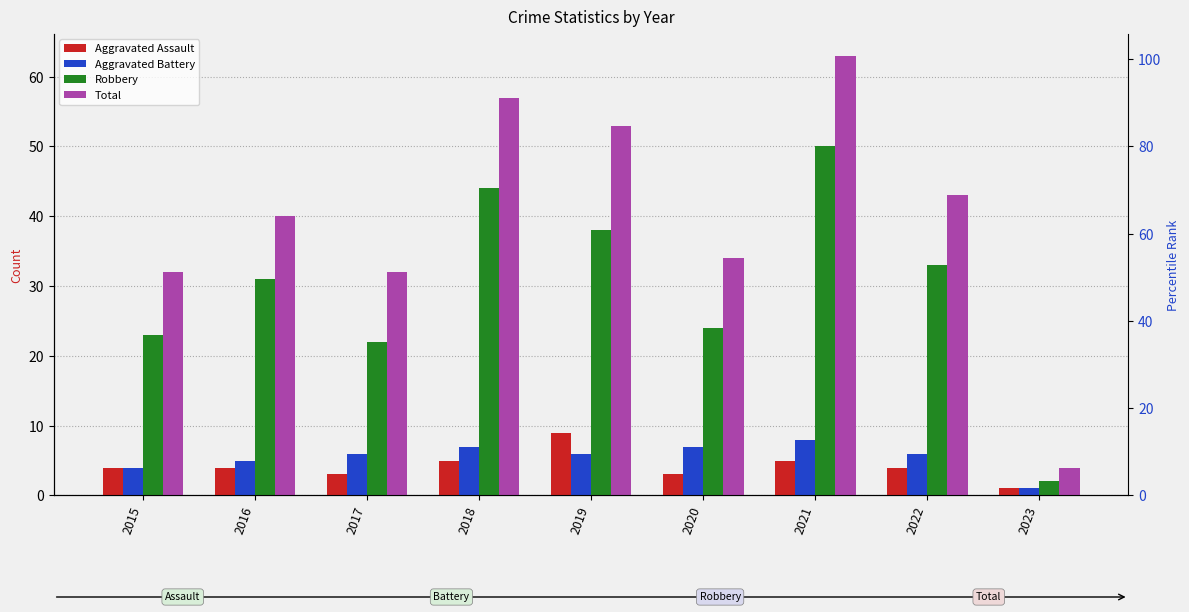

Reading left to right, transcribe all the data shown in this chart.

Aggravated Assault: 2015=4	2016=4	2017=3	2018=5	2019=9	2020=3	2021=5	2022=4	2023=1
Aggravated Battery: 2015=4	2016=5	2017=6	2018=7	2019=6	2020=7	2021=8	2022=6	2023=1
Robbery: 2015=23	2016=31	2017=22	2018=44	2019=38	2020=24	2021=50	2022=33	2023=2
Total: 2015=32	2016=40	2017=32	2018=57	2019=53	2020=34	2021=63	2022=43	2023=4